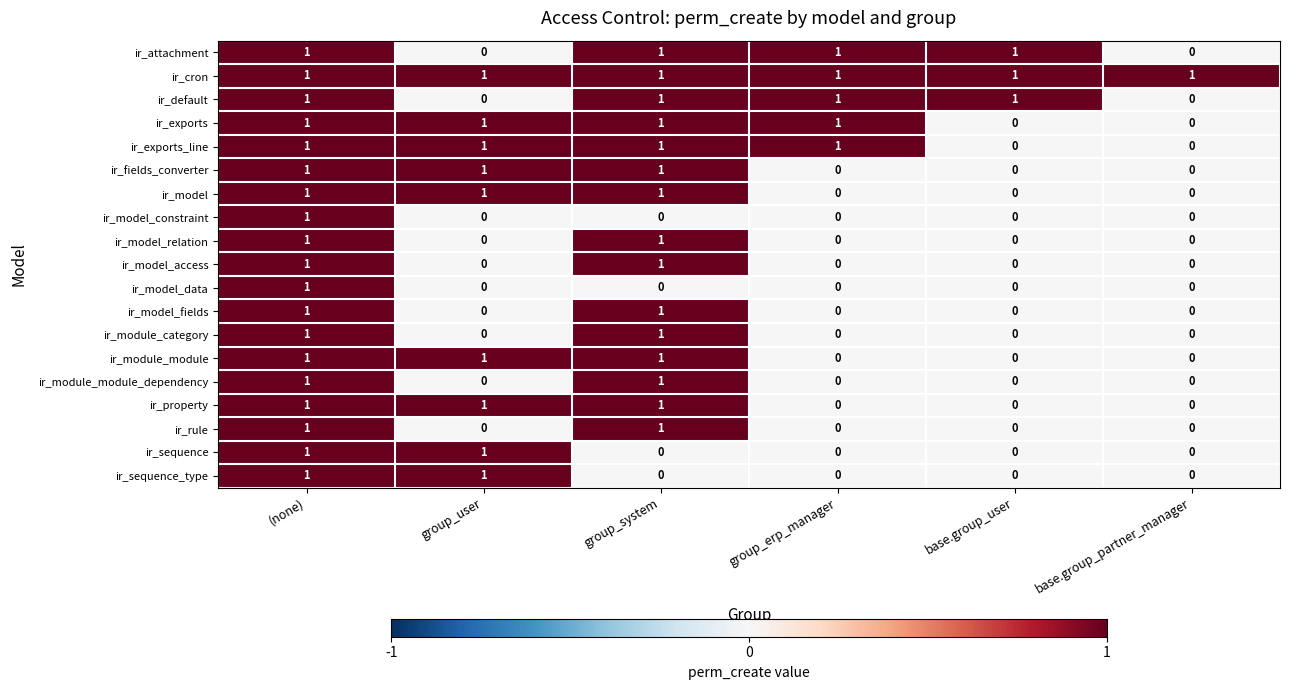

How many ir_model_access values are between 0 and 1?

6